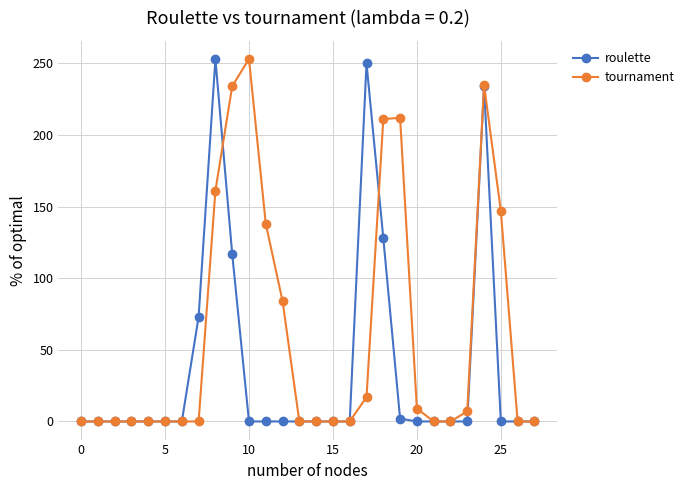

True or false: tournament has more than 0 interior local peaks.

True